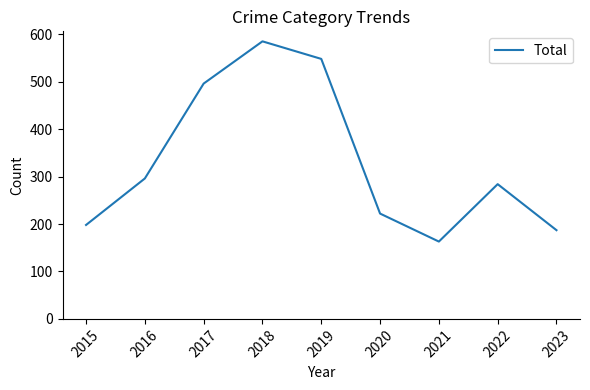

What is the difference between the second highest and second lowest values?

361